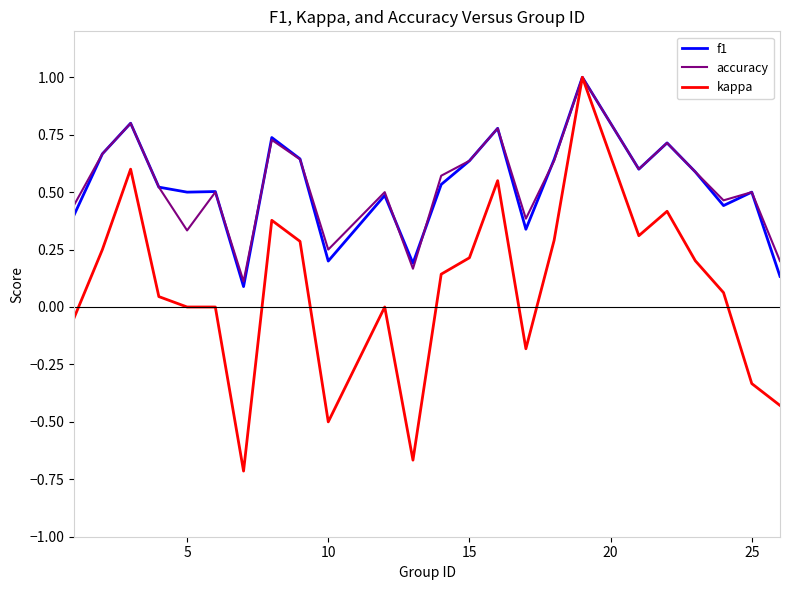

Which series has the largest range (max minus min)?

kappa